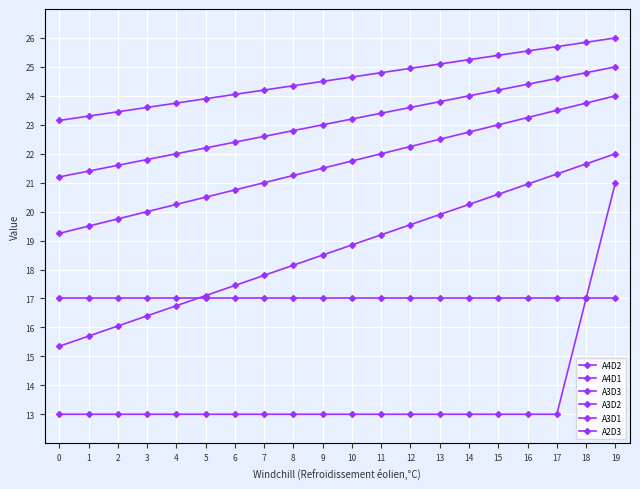

How many distinct data groups are displayed?

6